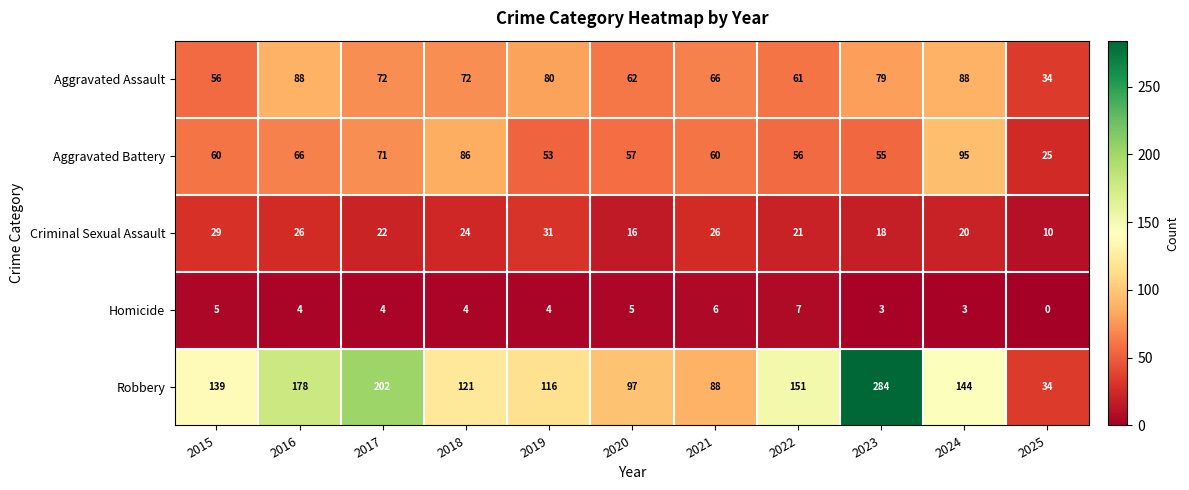

What is the sum of the Robbery values at 2025 and 2015?

173